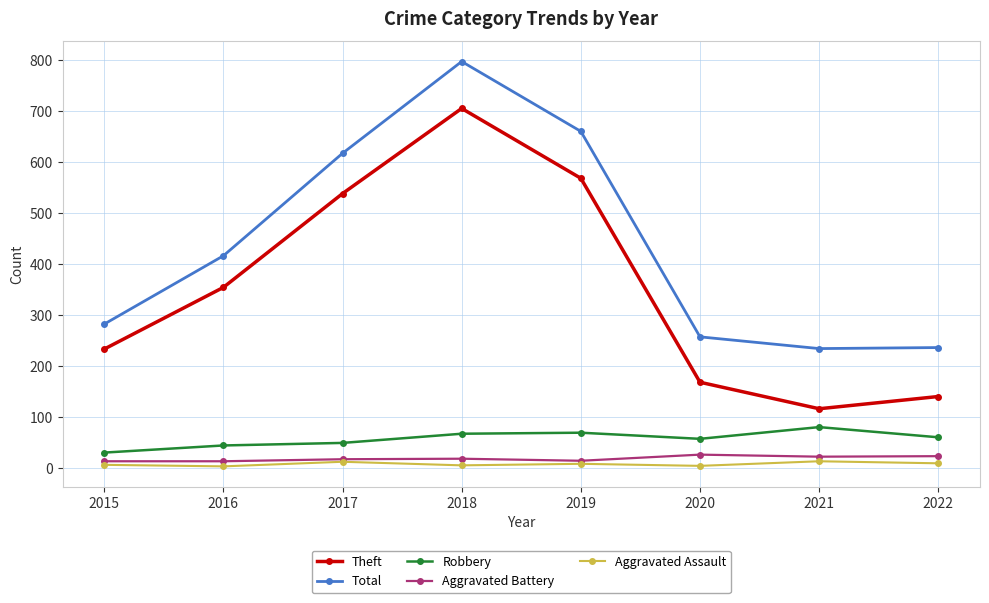

Which series changed the most between 2016 and 2020?

Theft